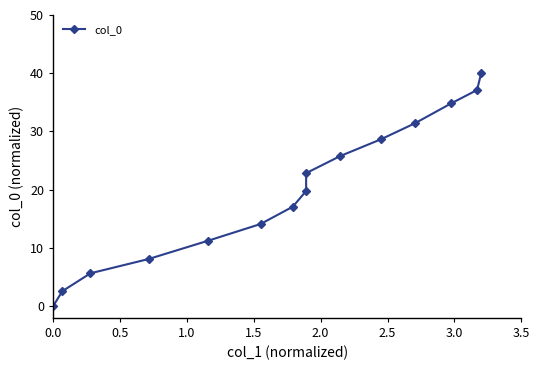

True or false: there are more than 2 points higher than both neighbors.

False